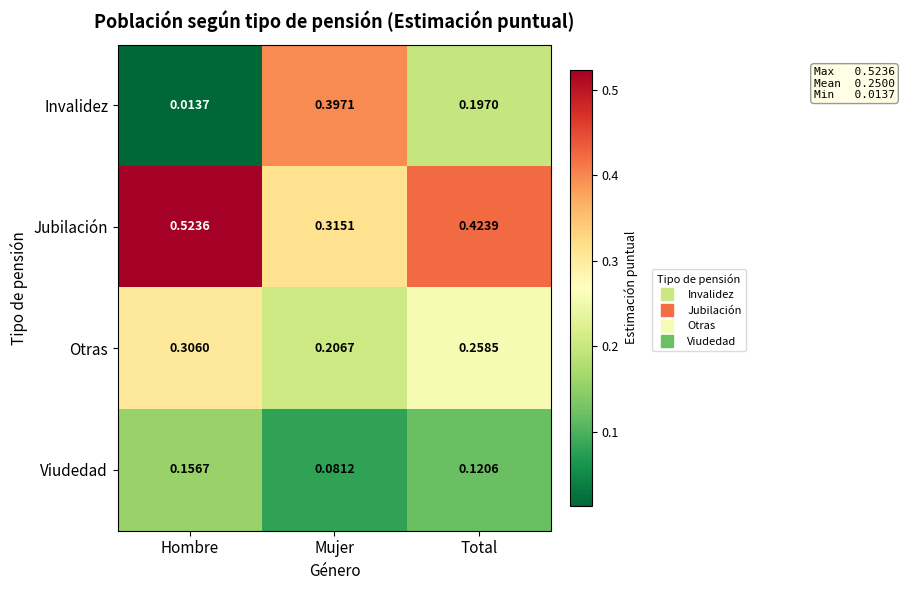

Is the value of Otras at Hombre greater than the value of Invalidez at Hombre?

Yes